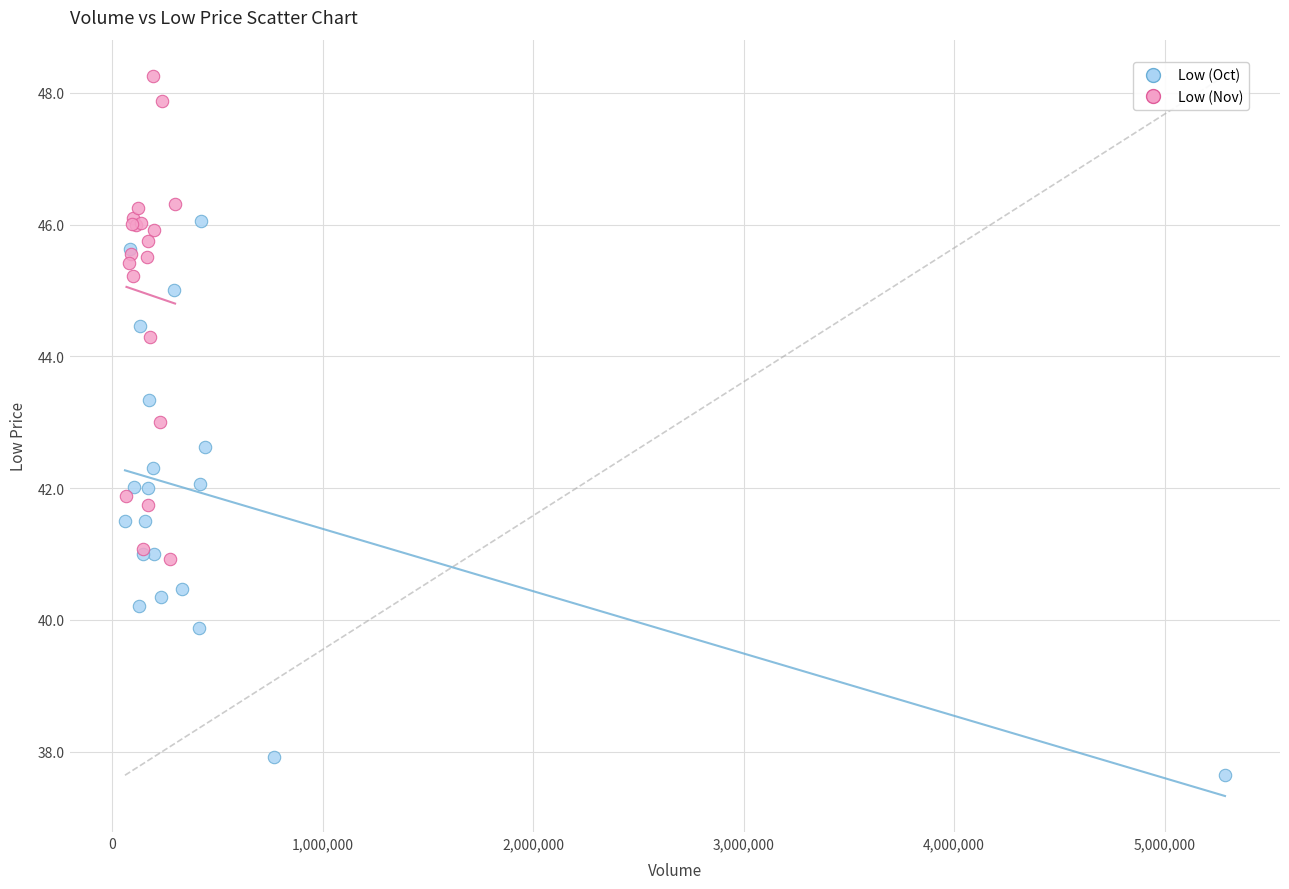

Which series contains the lowest Y value?

Low (Oct)